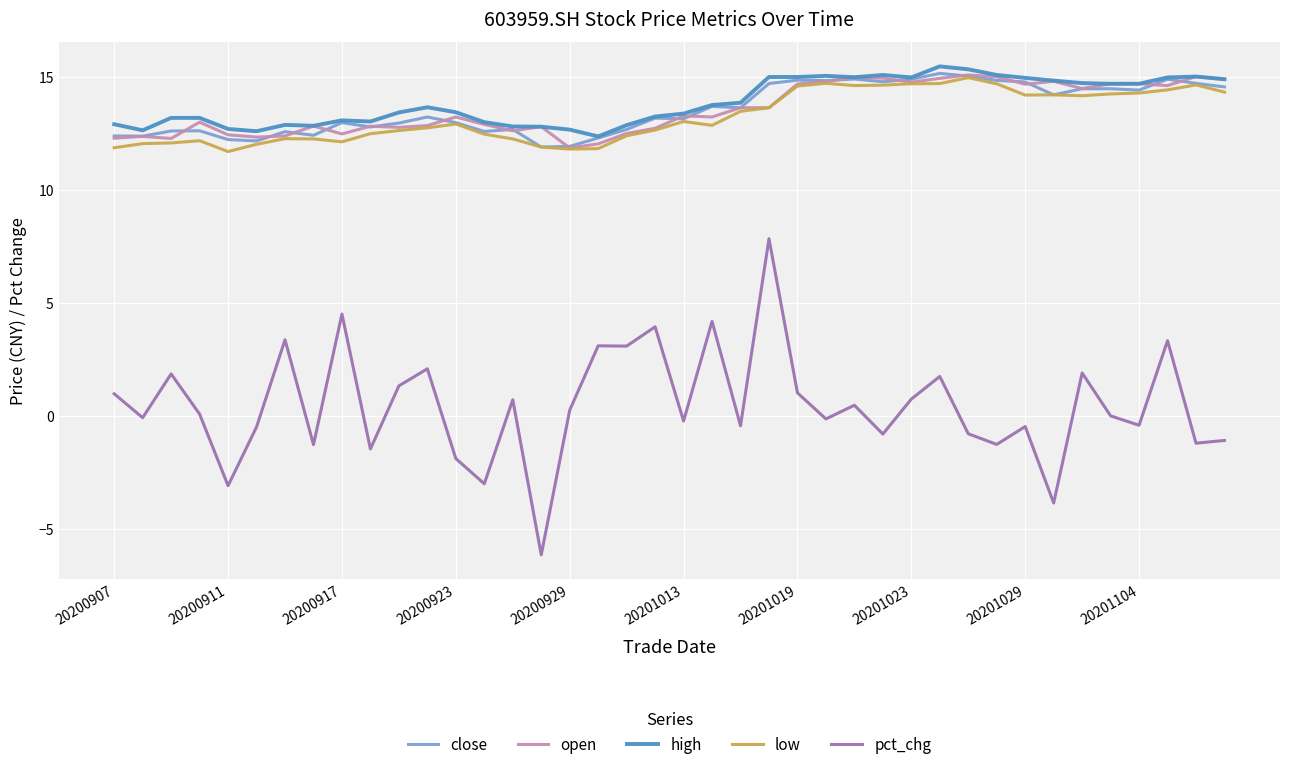

True or false: pct_chg and open intersect in this chart.

False